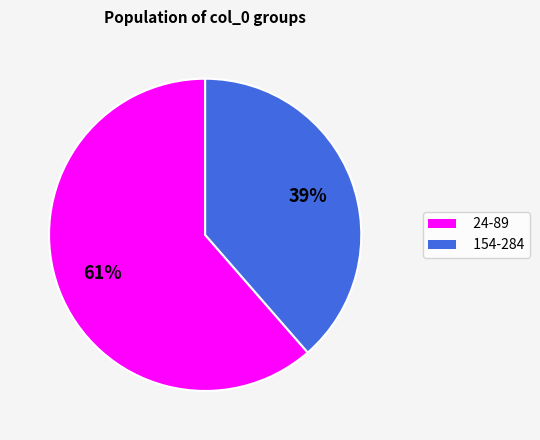

Rank the categories by value from highest to lowest.

24-89, 154-284